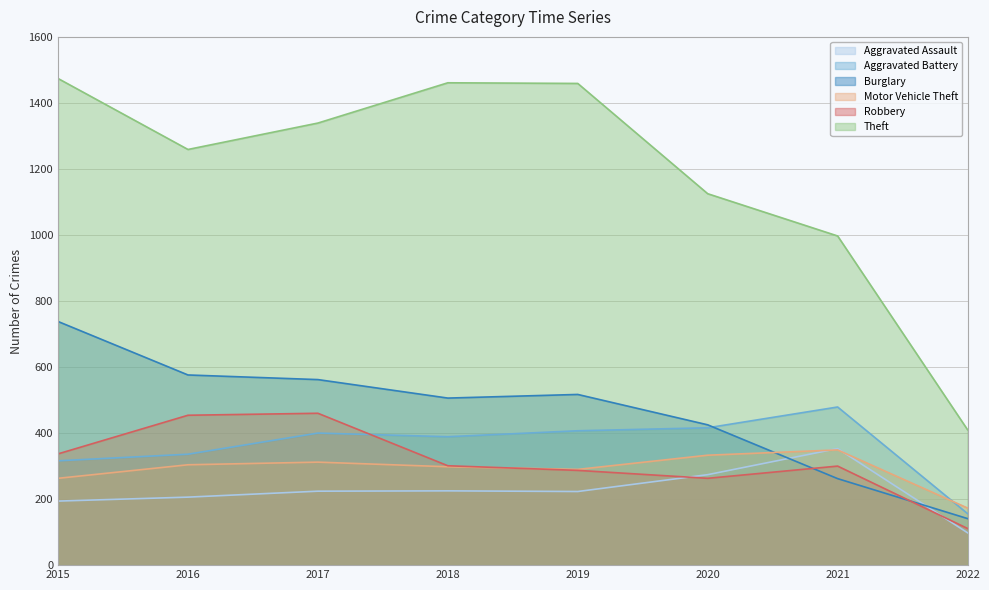

In Aggravated Battery, how many points are higher than both neighbors (excluding endpoints)?

2